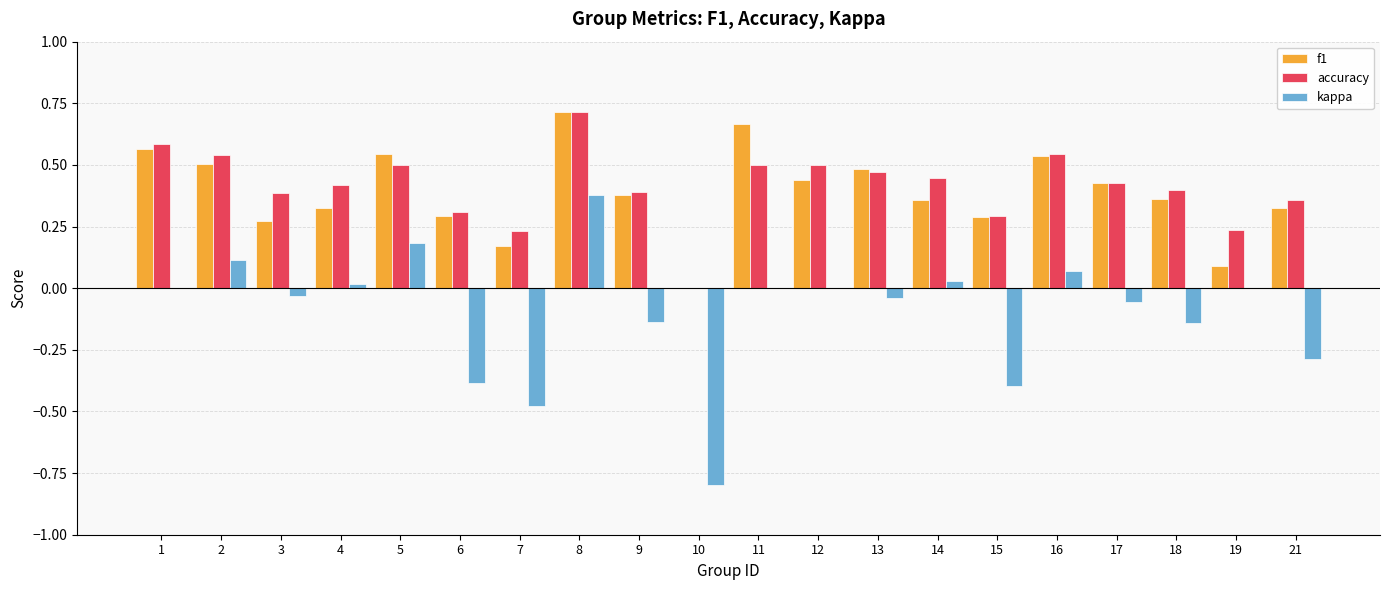

At which label does accuracy reach its peak?

8